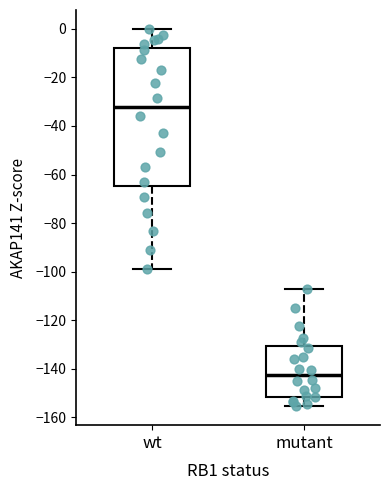

Which box's median line is the lowest?

mutant